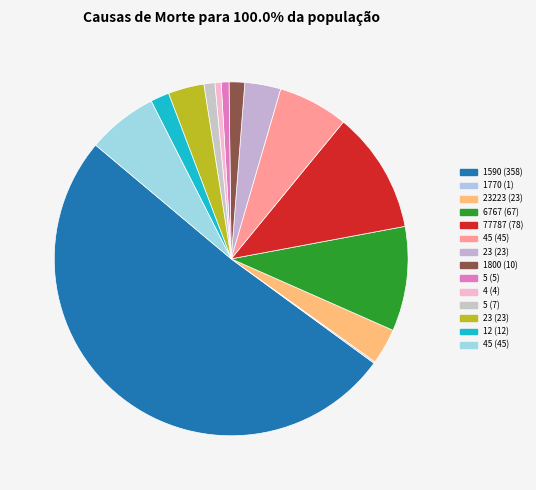

Is there a majority slice in this chart?

Yes